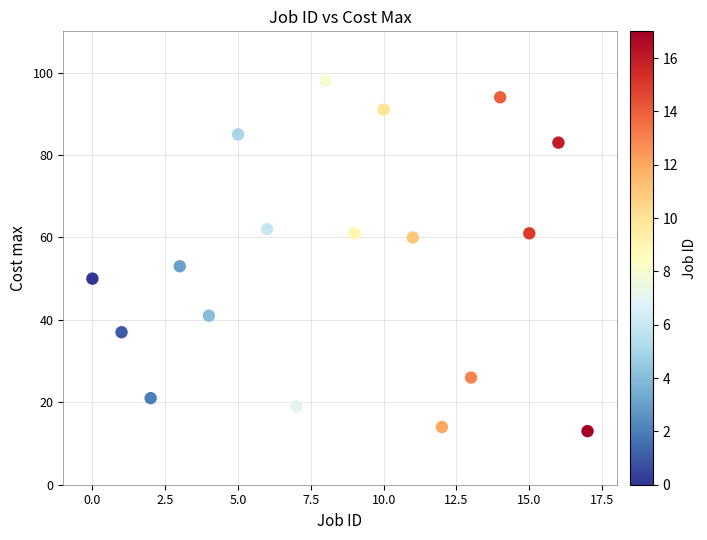

What Y value in the scatter plot is closest to 55?

53